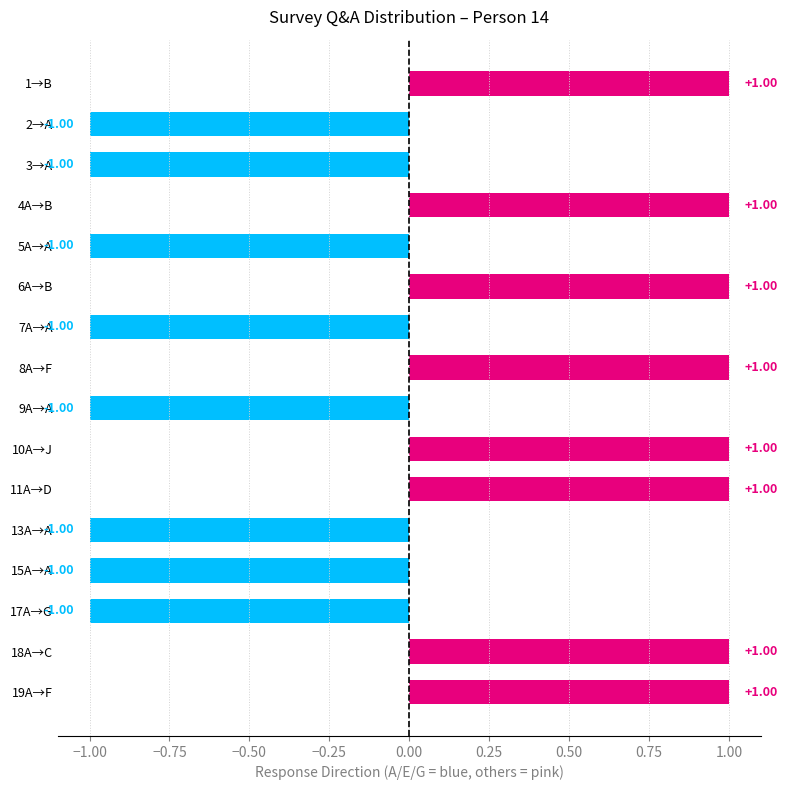

What is the change in value from 5A→A to 8A→F?

+2